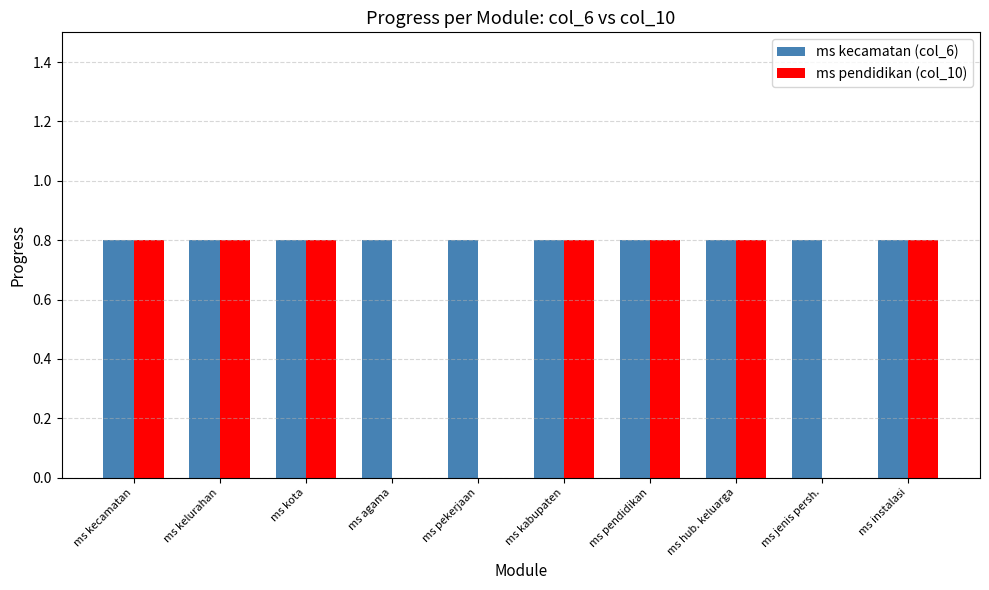

The ms pendidikan (col_10) series shows 0.8 at ms kecamatan. True or false?

True